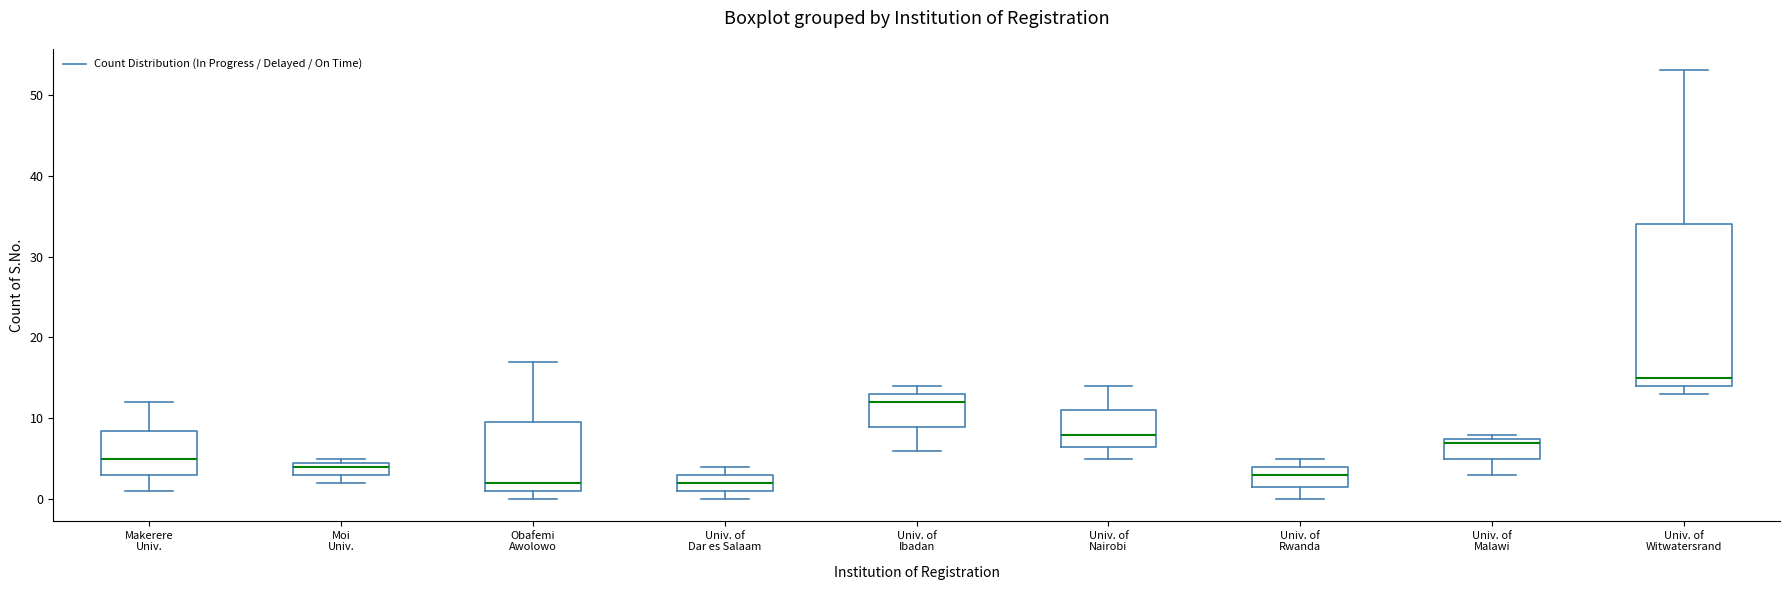

Comparing the boxes themselves (not the whiskers), which one is the tallest?

Univ. of Witwatersrand